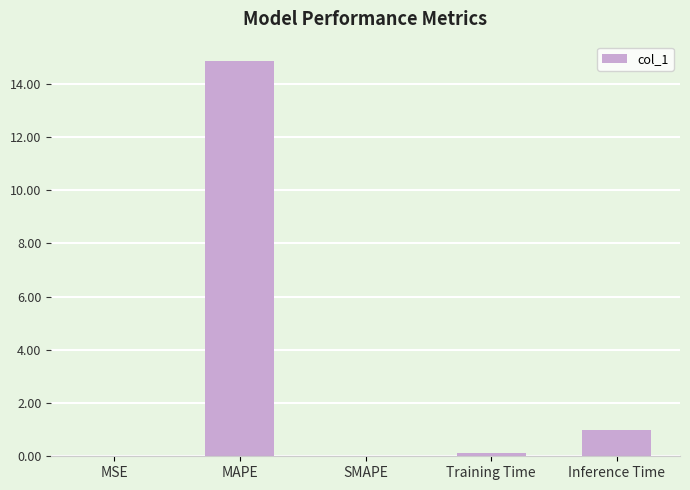

The chart shows a value of 0.0 at SMAPE. True or false?

True